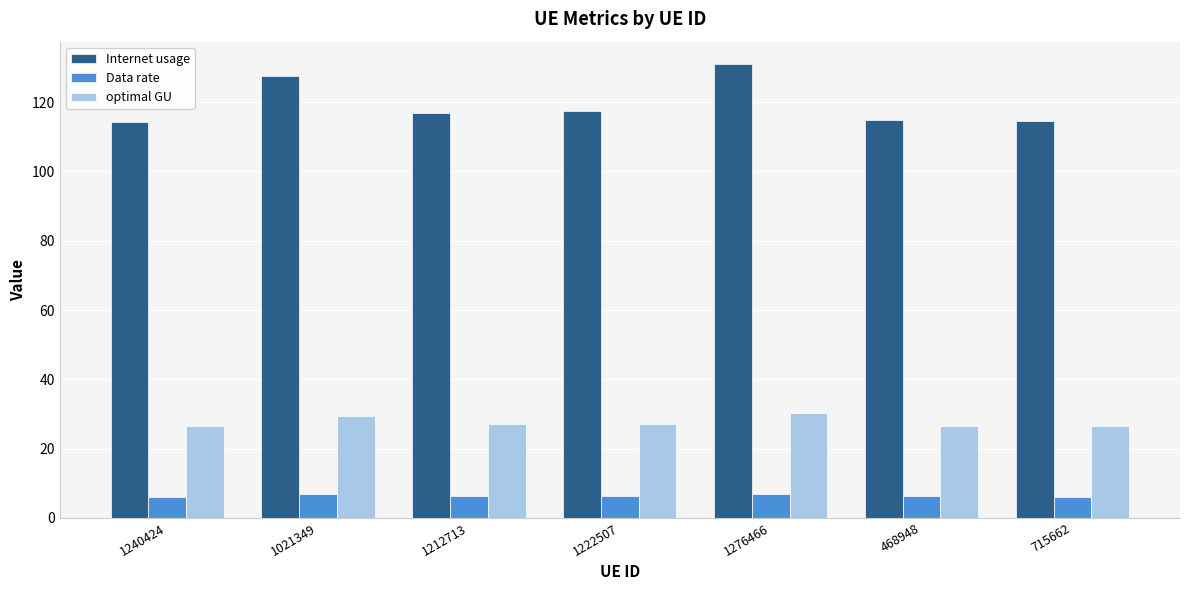

Which series has the largest range (max minus min)?

Internet usage